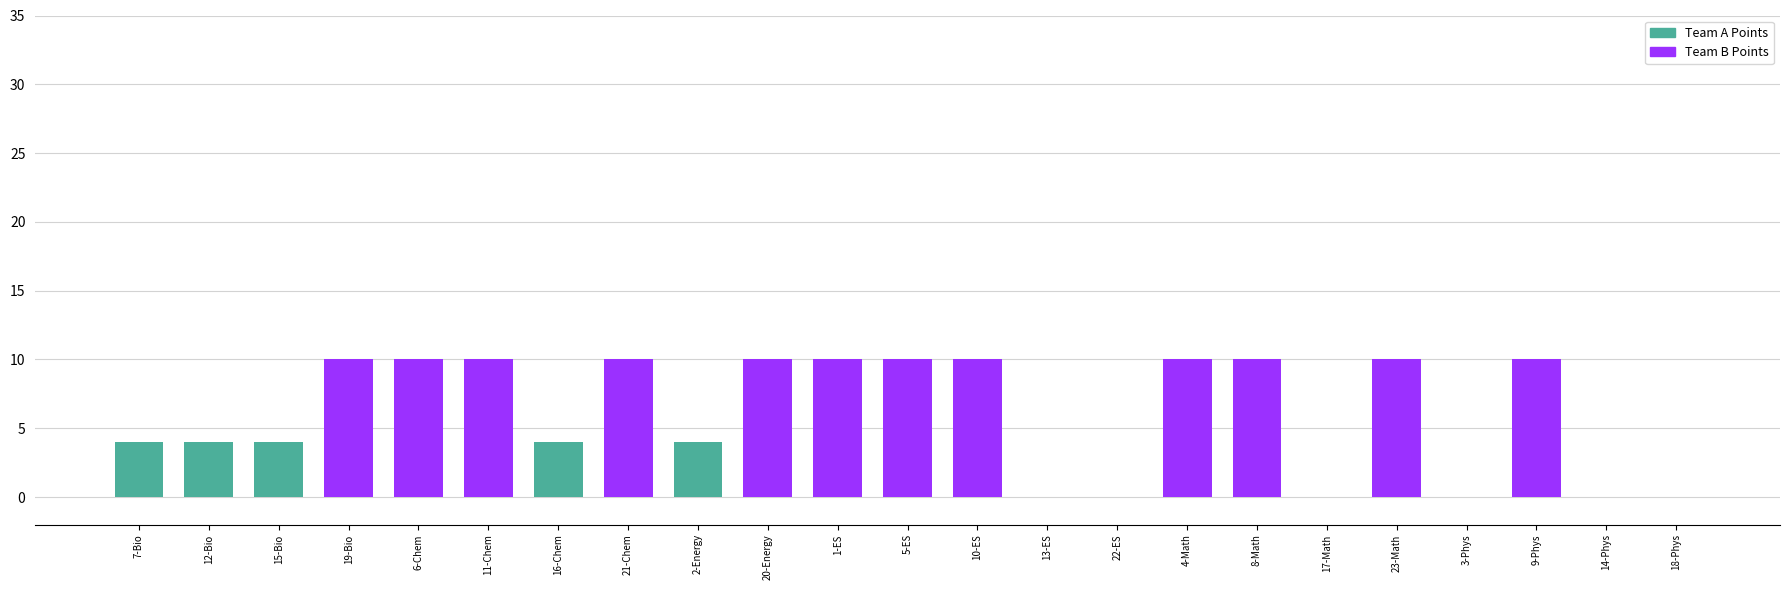

How many series are shown in this chart?

1